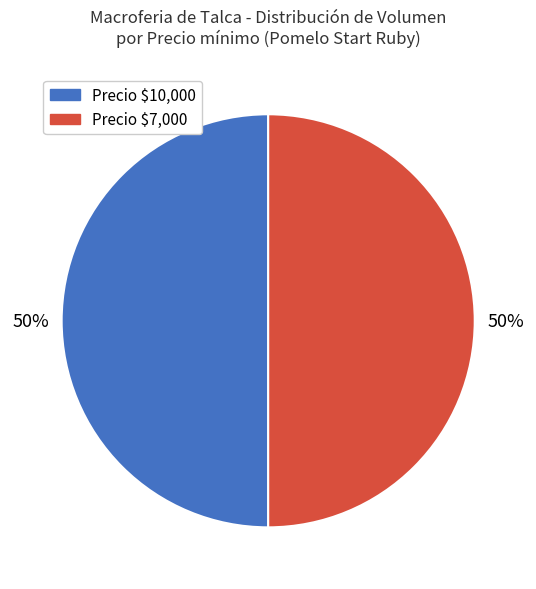

To the nearest percent, what is the difference between the largest and smallest slice percentages?

0%